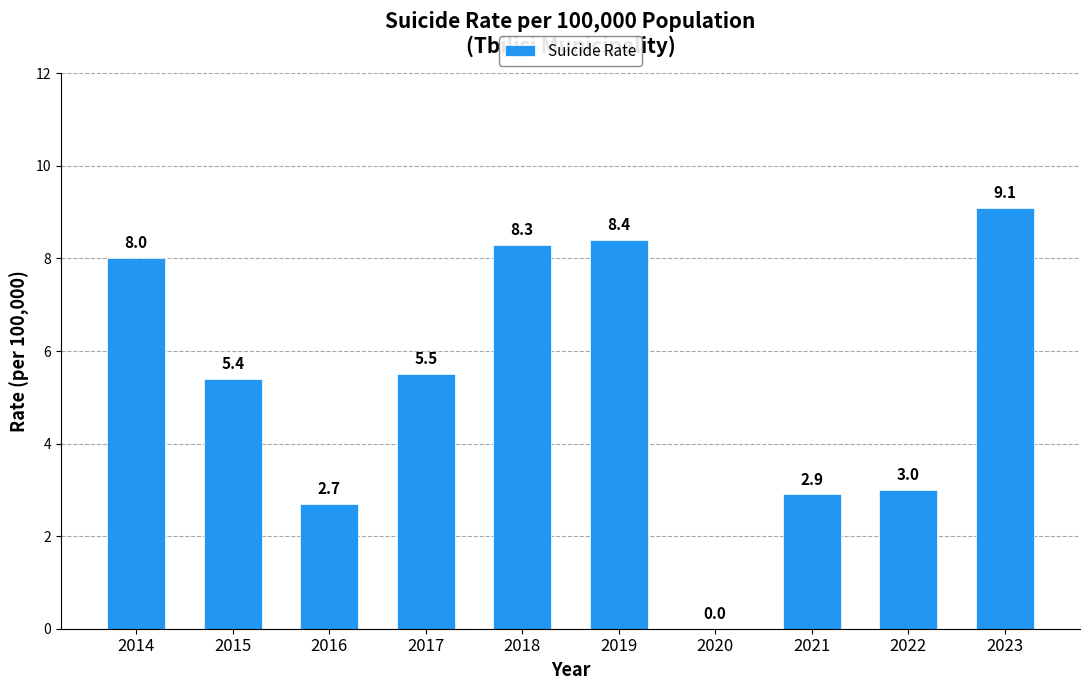

What is the sum of the values at 2021 and 2014?

10.9